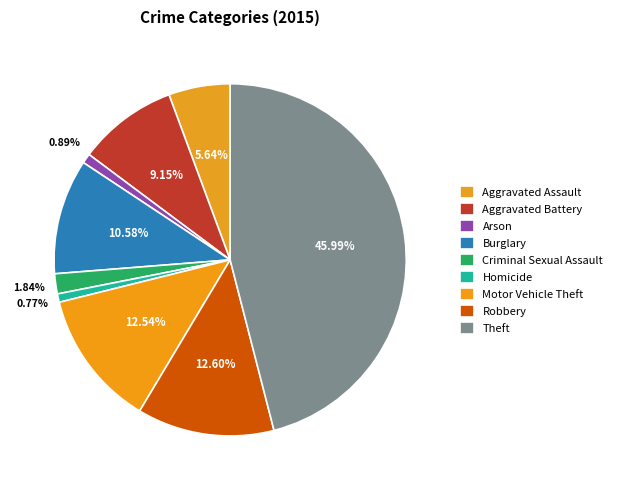

How many segments does this pie chart have?

9